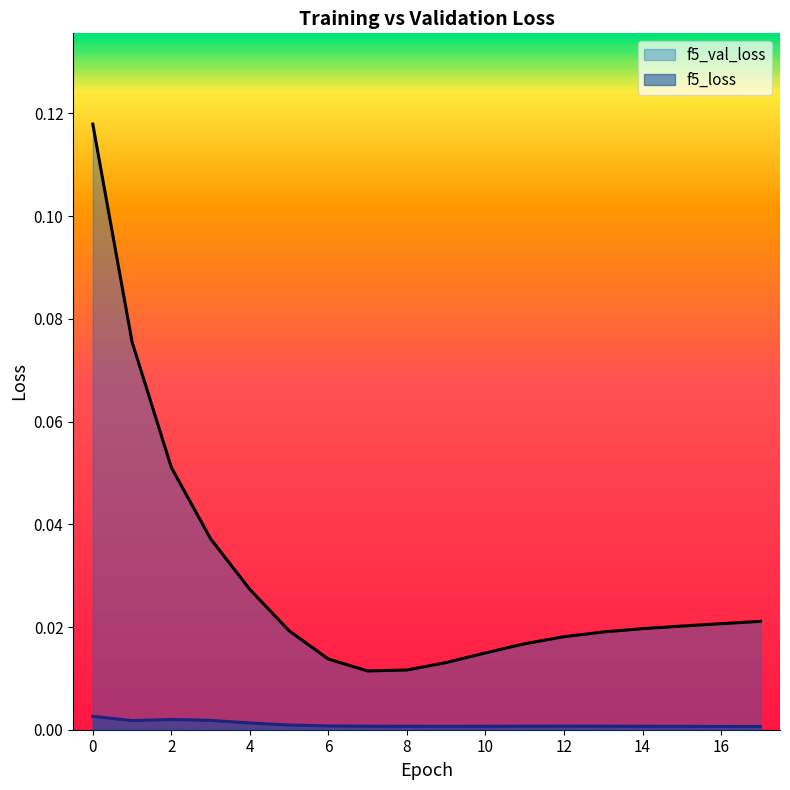

Which category has the lowest value across all series?

17